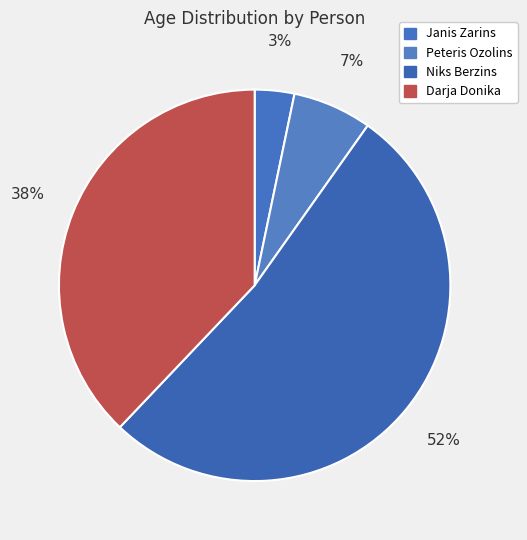

How many slices are in this pie chart?

4